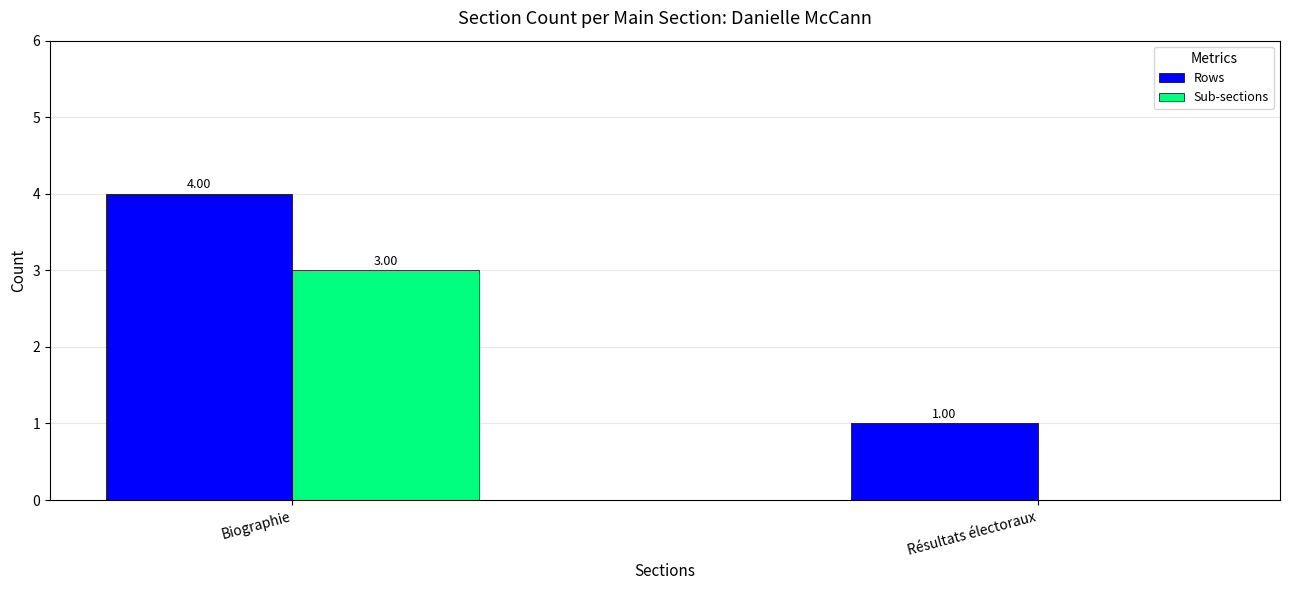

How many distinct data groups are displayed?

2